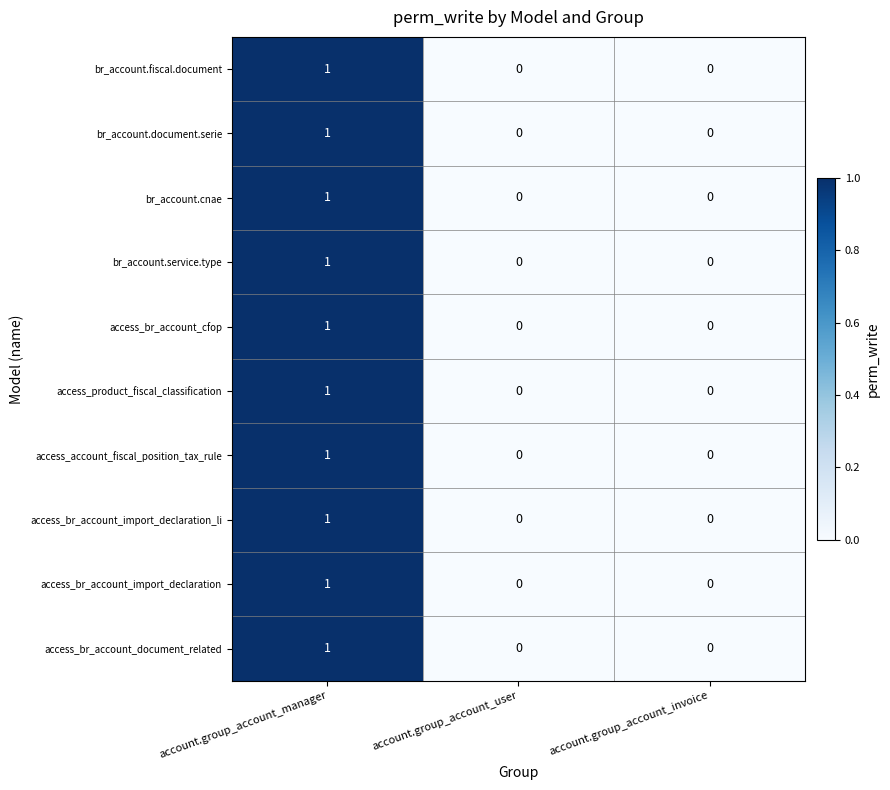

Reading right to left, what are all the values shown in this chart?

br_account.fiscal.document: account.group_account_invoice=0	account.group_account_user=0	account.group_account_manager=1
br_account.document.serie: account.group_account_invoice=0	account.group_account_user=0	account.group_account_manager=1
br_account.cnae: account.group_account_invoice=0	account.group_account_user=0	account.group_account_manager=1
br_account.service.type: account.group_account_invoice=0	account.group_account_user=0	account.group_account_manager=1
access_br_account_cfop: account.group_account_invoice=0	account.group_account_user=0	account.group_account_manager=1
access_product_fiscal_classification: account.group_account_invoice=0	account.group_account_user=0	account.group_account_manager=1
access_account_fiscal_position_tax_rule: account.group_account_invoice=0	account.group_account_user=0	account.group_account_manager=1
access_br_account_import_declaration_li: account.group_account_invoice=0	account.group_account_user=0	account.group_account_manager=1
access_br_account_import_declaration: account.group_account_invoice=0	account.group_account_user=0	account.group_account_manager=1
access_br_account_document_related: account.group_account_invoice=0	account.group_account_user=0	account.group_account_manager=1